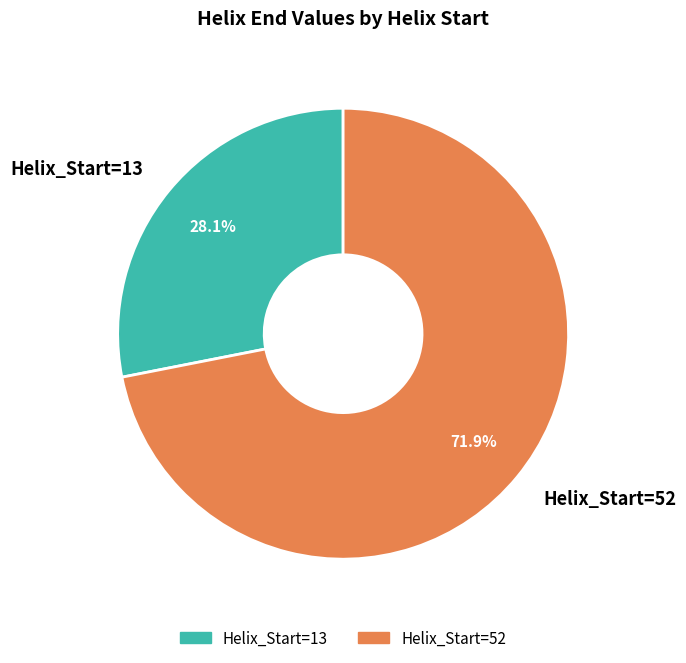

Is it true that Helix_Start=13 is 39% of the pie?

False